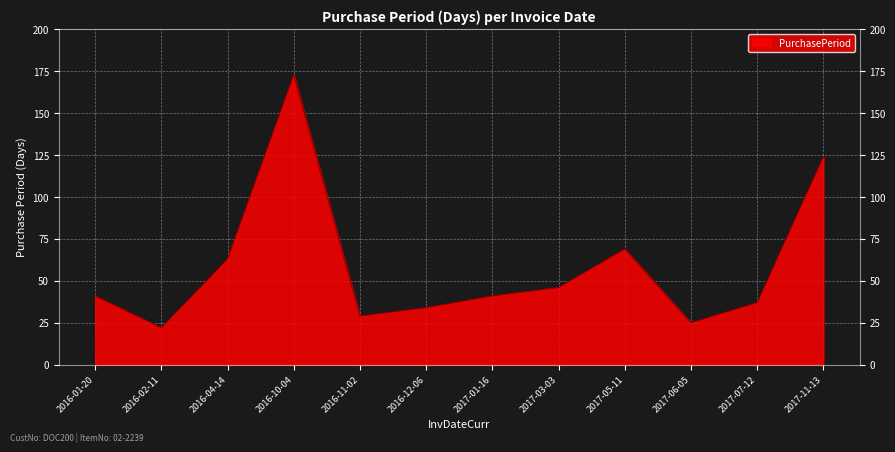

Which has a higher value, 2017-11-13 or 2017-01-16?

2017-11-13